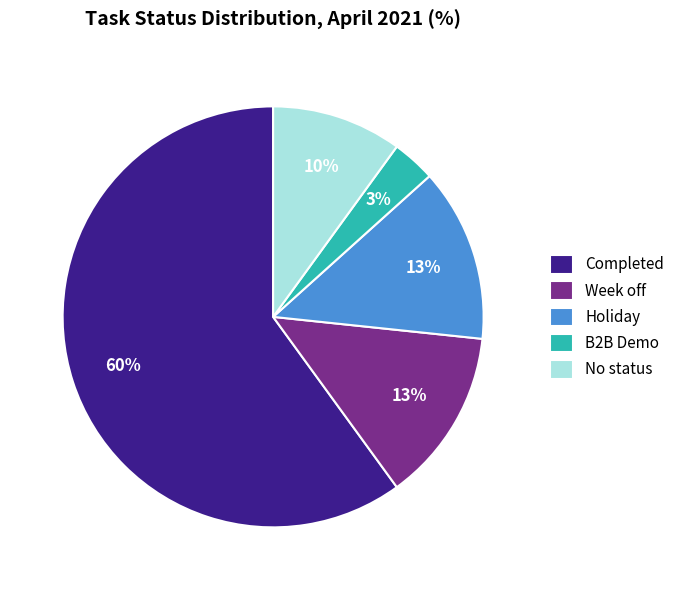

What is the smallest slice in the pie chart?

B2B Demo